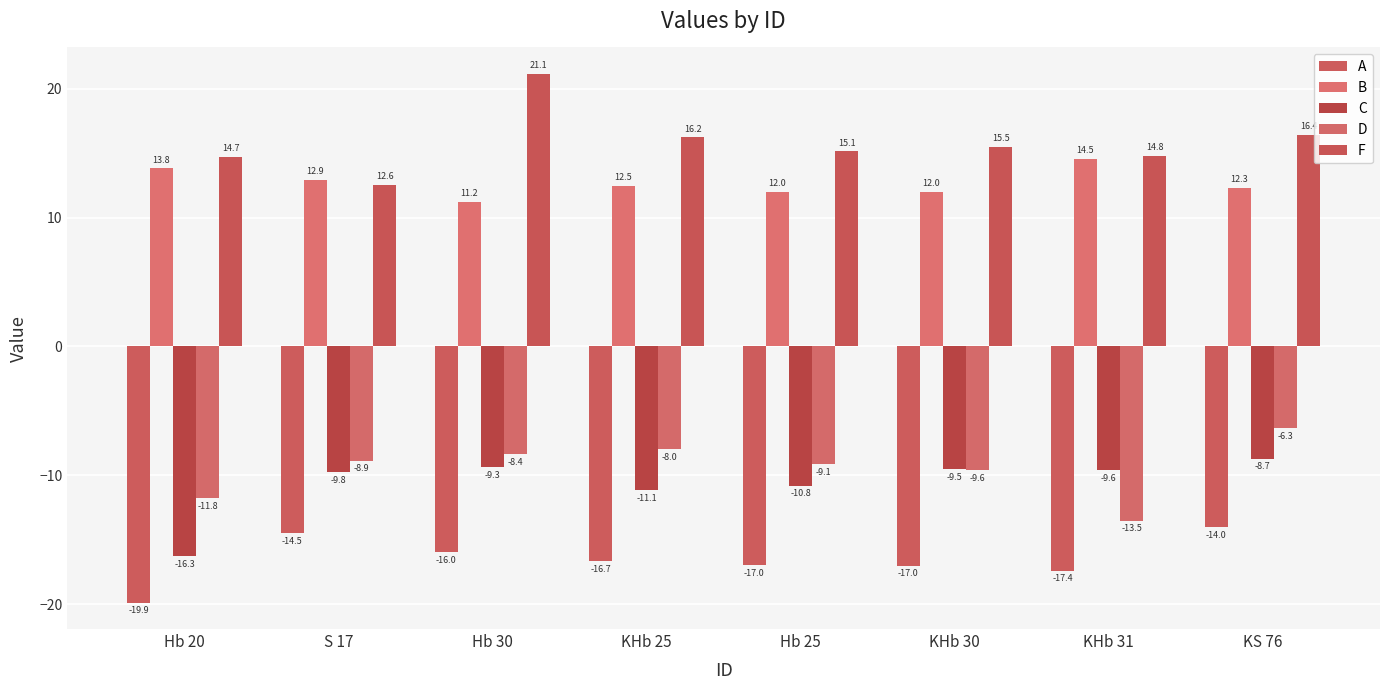

What is the sum of the C values at Hb 30 and S 17?

-19.1